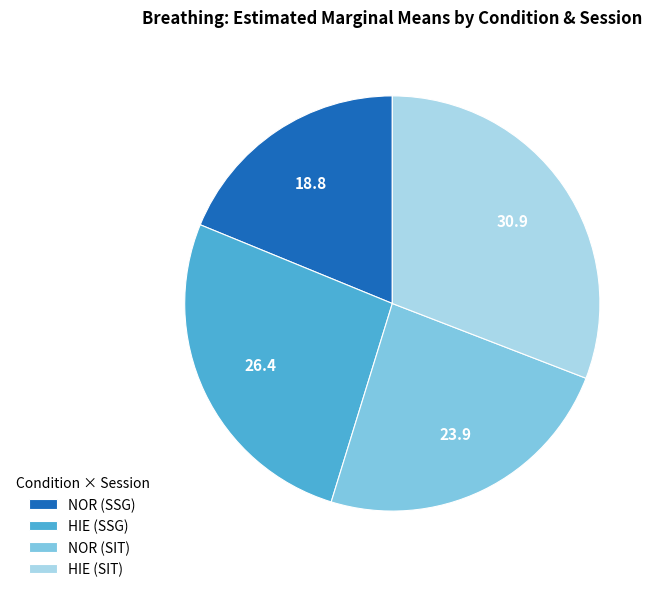

Which category has the biggest portion of the pie?

HIE (SIT)